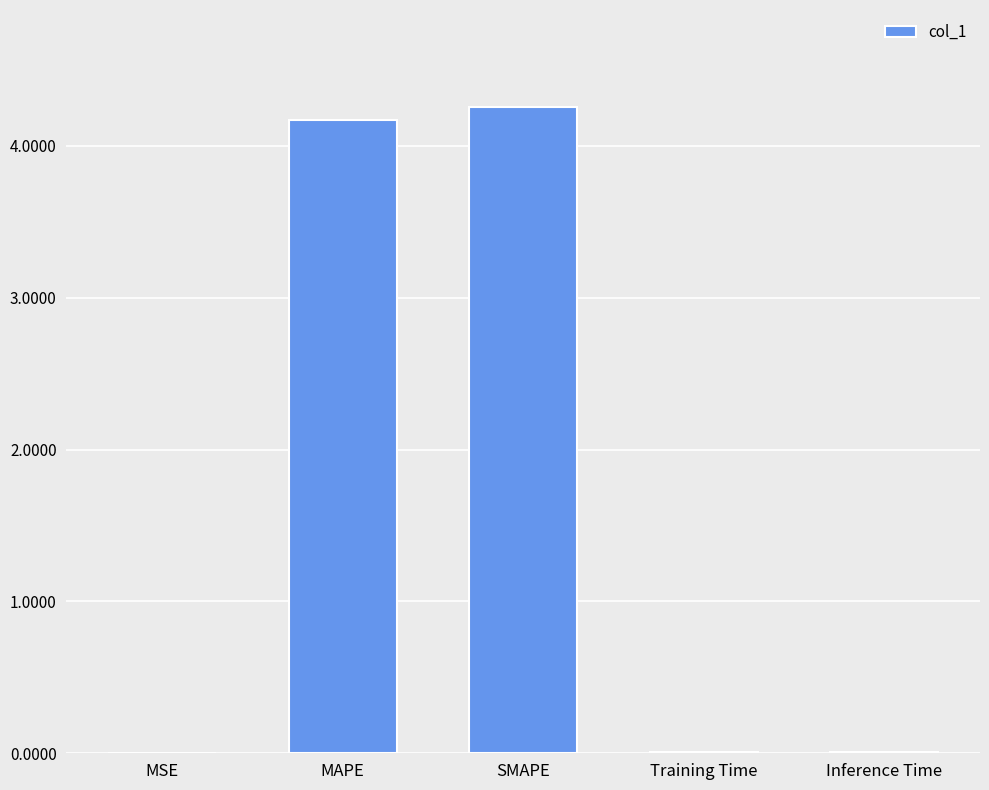

Is it true that the value at SMAPE is 4.3?

True